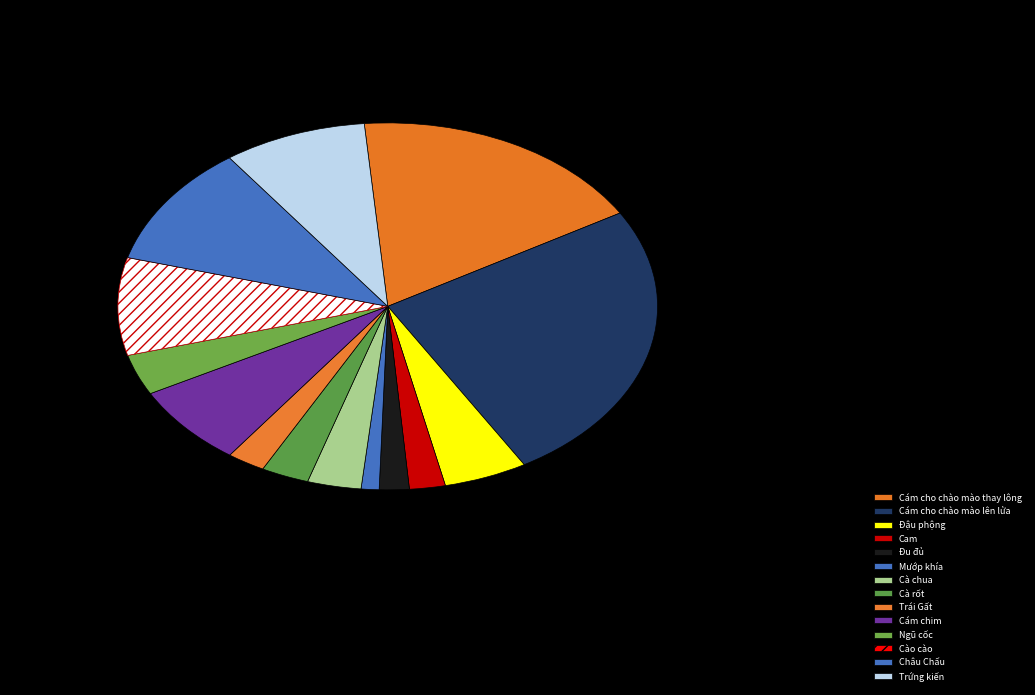

To the nearest percent, what is the difference between the largest and smallest slice percentages?

24%